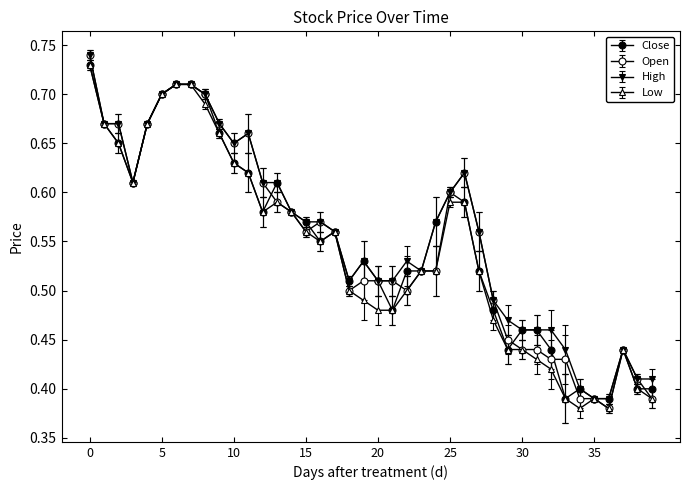

Count the High values in the range 0 to 1.

40